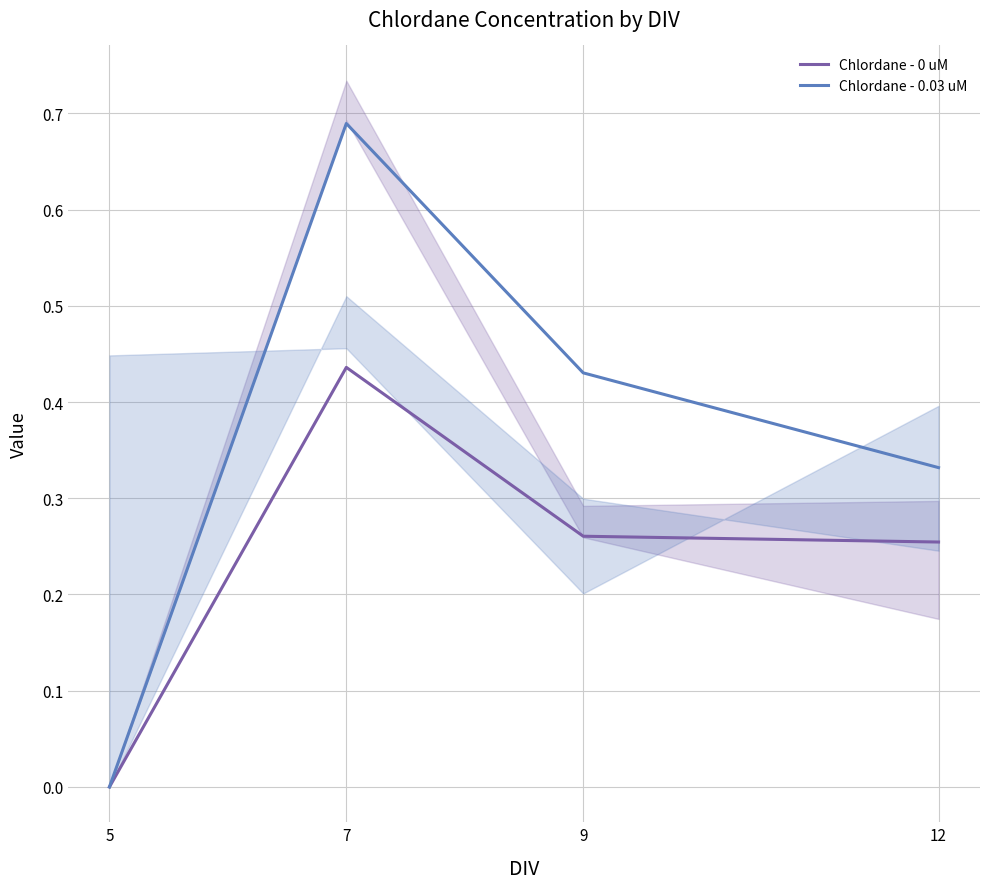

True or false: Chlordane - 0.03 uM and Chlordane - 0 uM intersect in this chart.

False